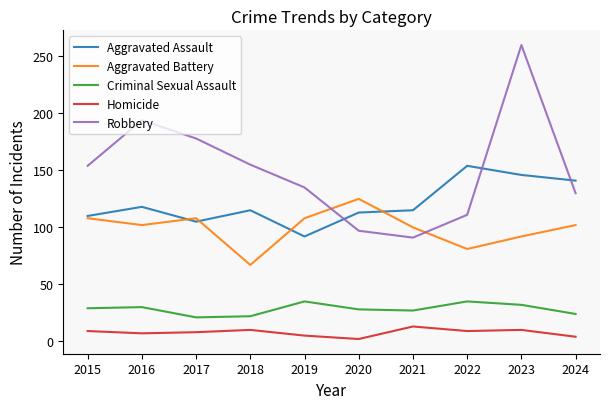

True or false: Homicide and Robbery cross at least once.

False